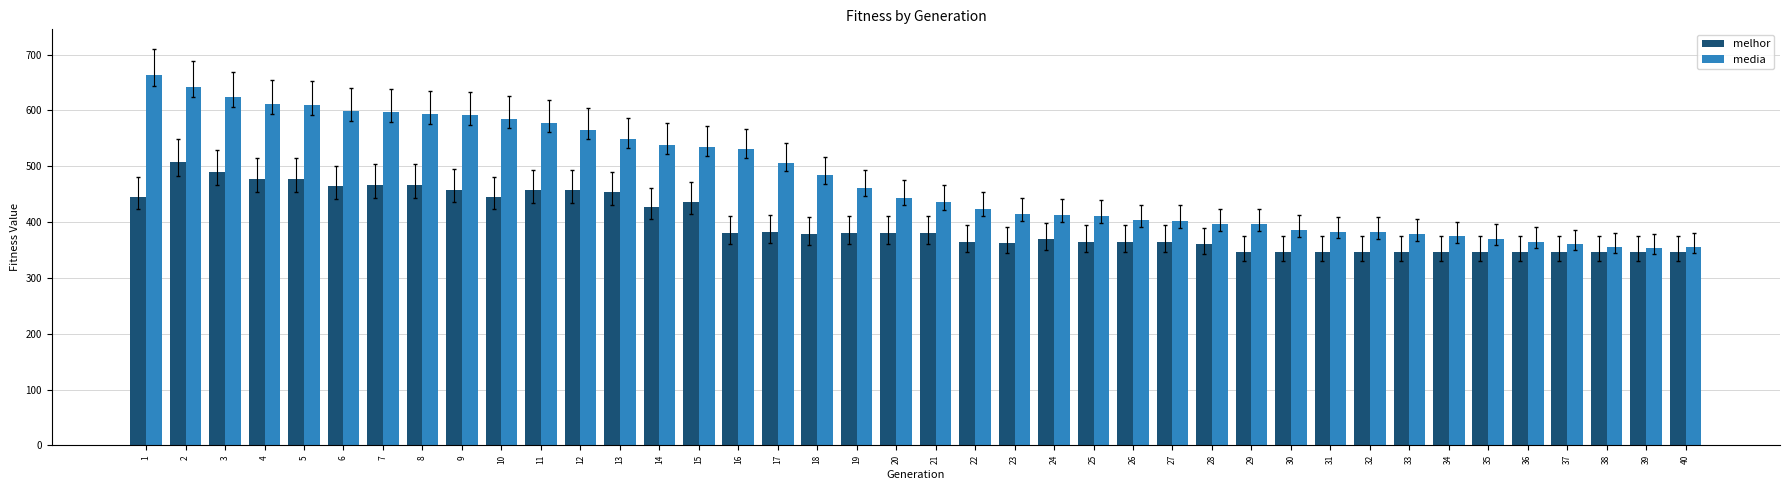

What is the sum of all media values?

19063.4